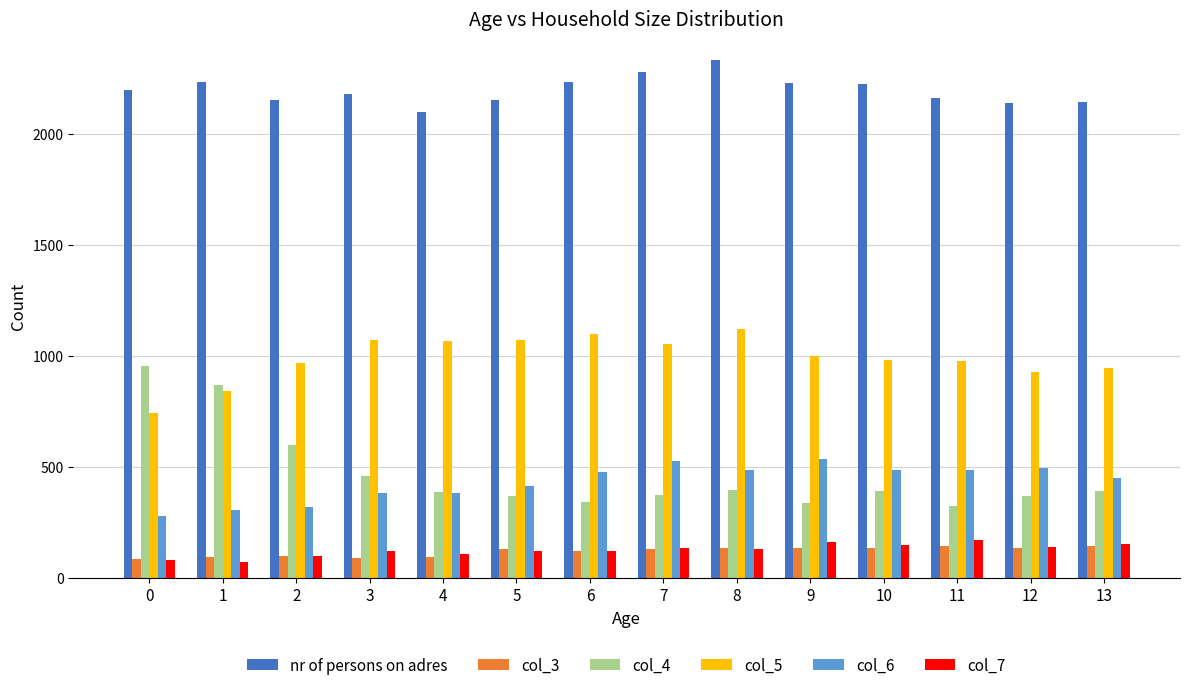

Is it true that col_3 equals 135 at 9?

True